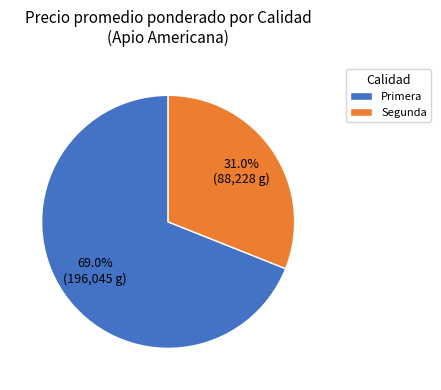

What is the total percentage of Primera and Segunda?

100.0%